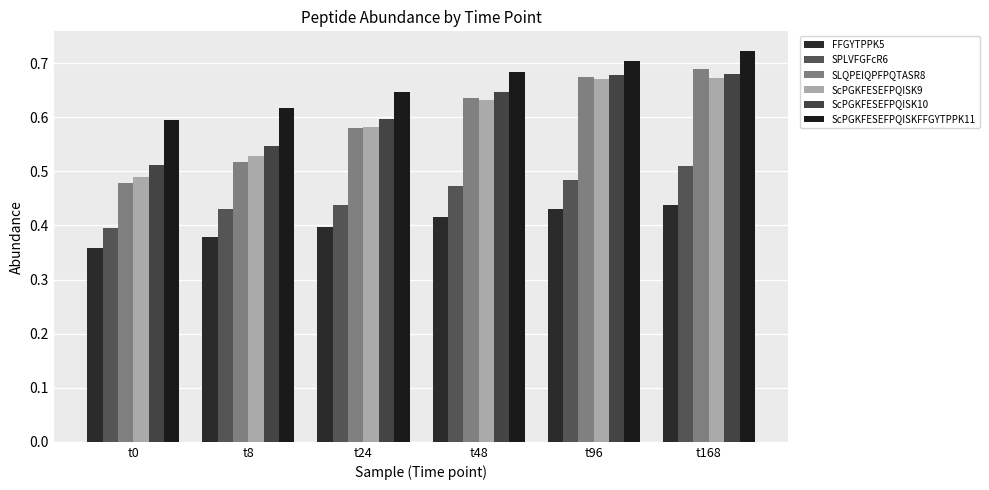

Which category has the lowest value across all series?

t0